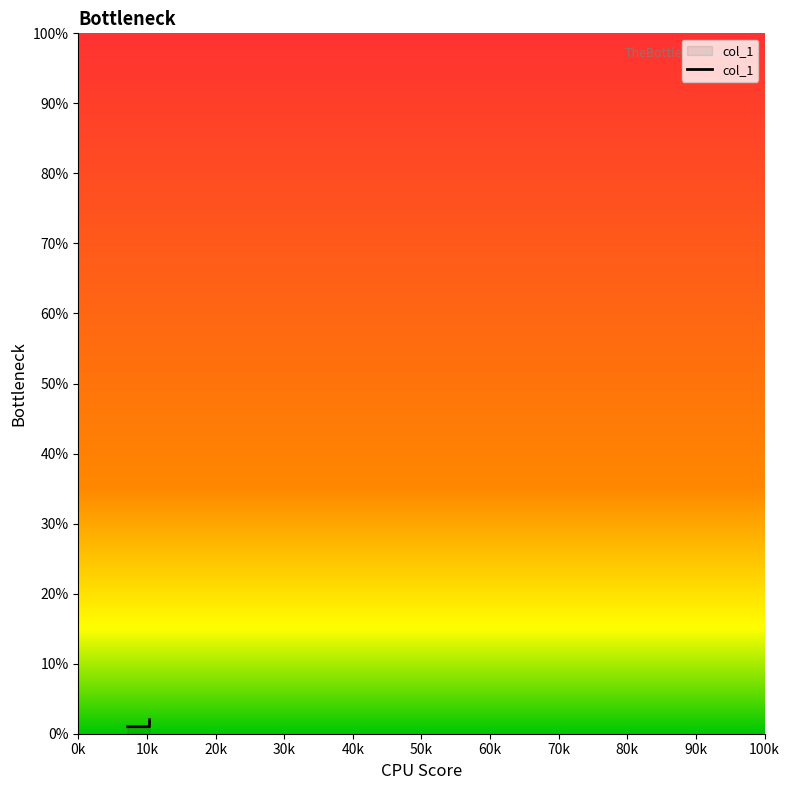

Count the values in the range 1 to 2.

3